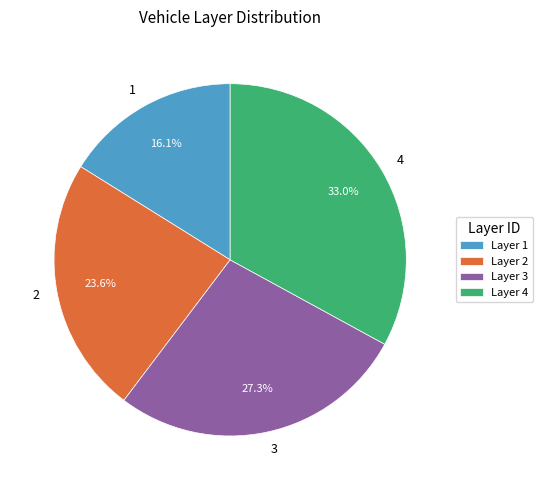

To the nearest percent, what is the difference between the largest and smallest slice percentages?

17%